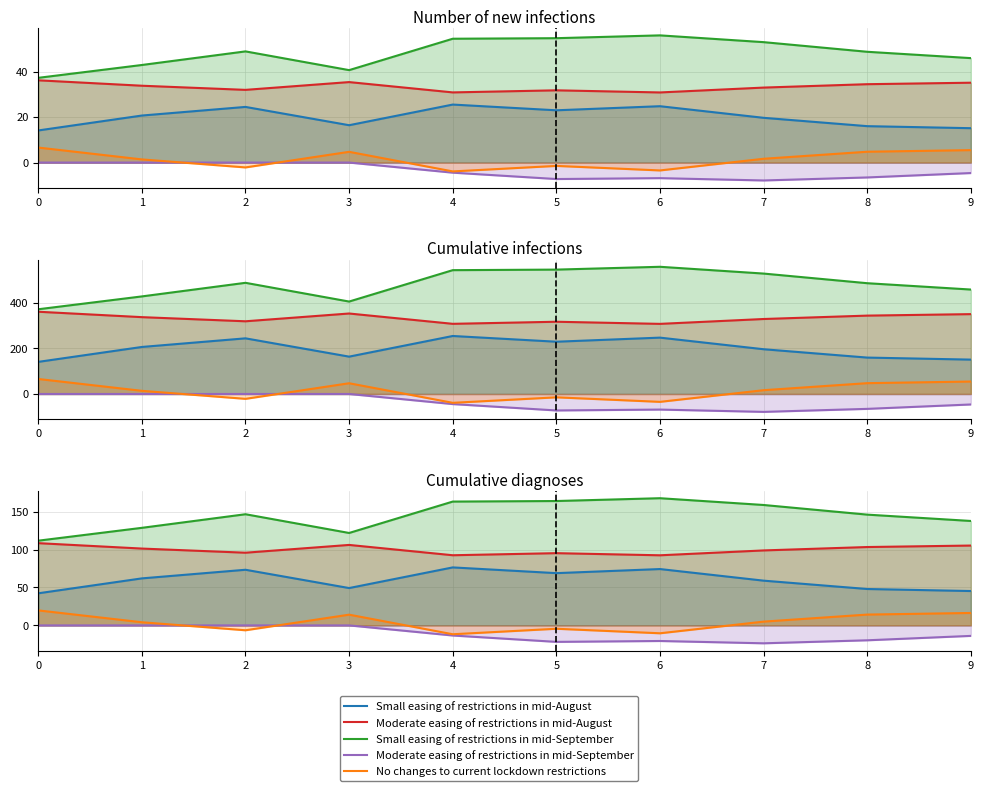

Reading left to right, extract all data points from this chart.

Small easing of restrictions in mid-August: 0=42.3	1=62.0	2=73.3	3=49.2	4=76.4	5=68.9	6=74.3	7=59.0	8=48.0	9=45.3
Moderate easing of restrictions in mid-August: 0=108.4	1=101.3	2=95.8	3=106.1	4=92.5	5=95.2	6=92.4	7=98.8	8=103.3	9=105.2
Small easing of restrictions in mid-September: 0=111.7	1=128.6	2=146.5	3=121.8	4=163.2	5=163.9	6=167.6	7=158.7	8=146.0	9=137.7
Moderate easing of restrictions in mid-September: 0=0.0	1=0.0	2=0.0	3=0.0	4=-13.3	5=-21.7	6=-20.6	7=-23.6	8=-19.6	9=-13.8
No changes to current lockdown restrictions: 0=19.8	1=4.2	2=-6.4	3=14.1	4=-11.7	5=-4.4	6=-10.4	7=5.0	8=14.3	9=16.4